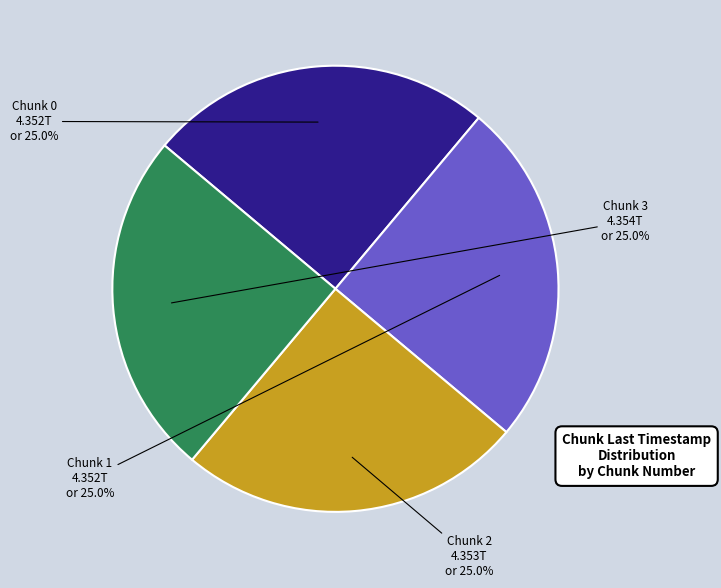

Is there any slice that represents more than half of the pie?

No